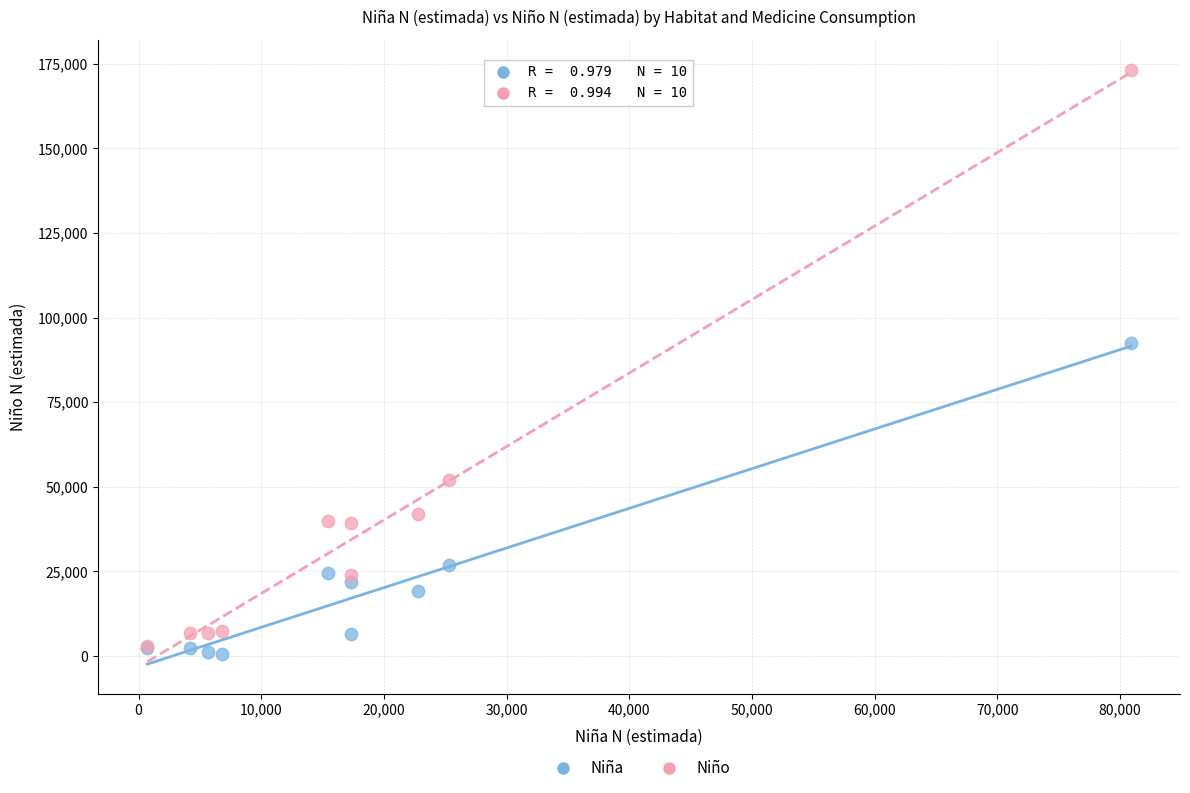

Across all series, what Y value is closest to 86949?

92453